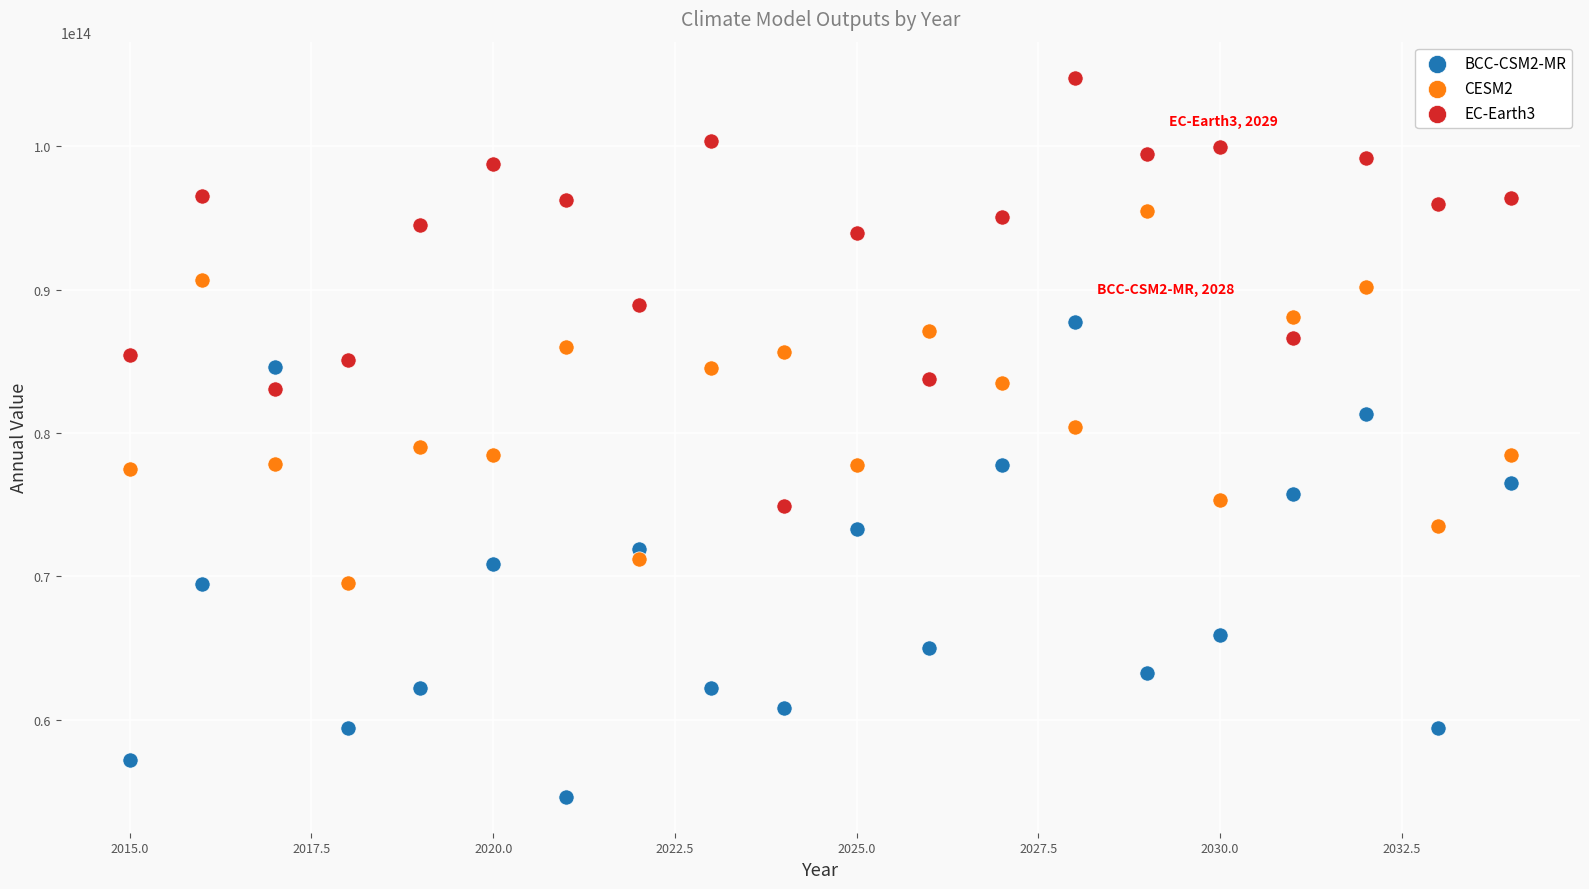

Across all data points, what is the range of X values (max minus min)?

19